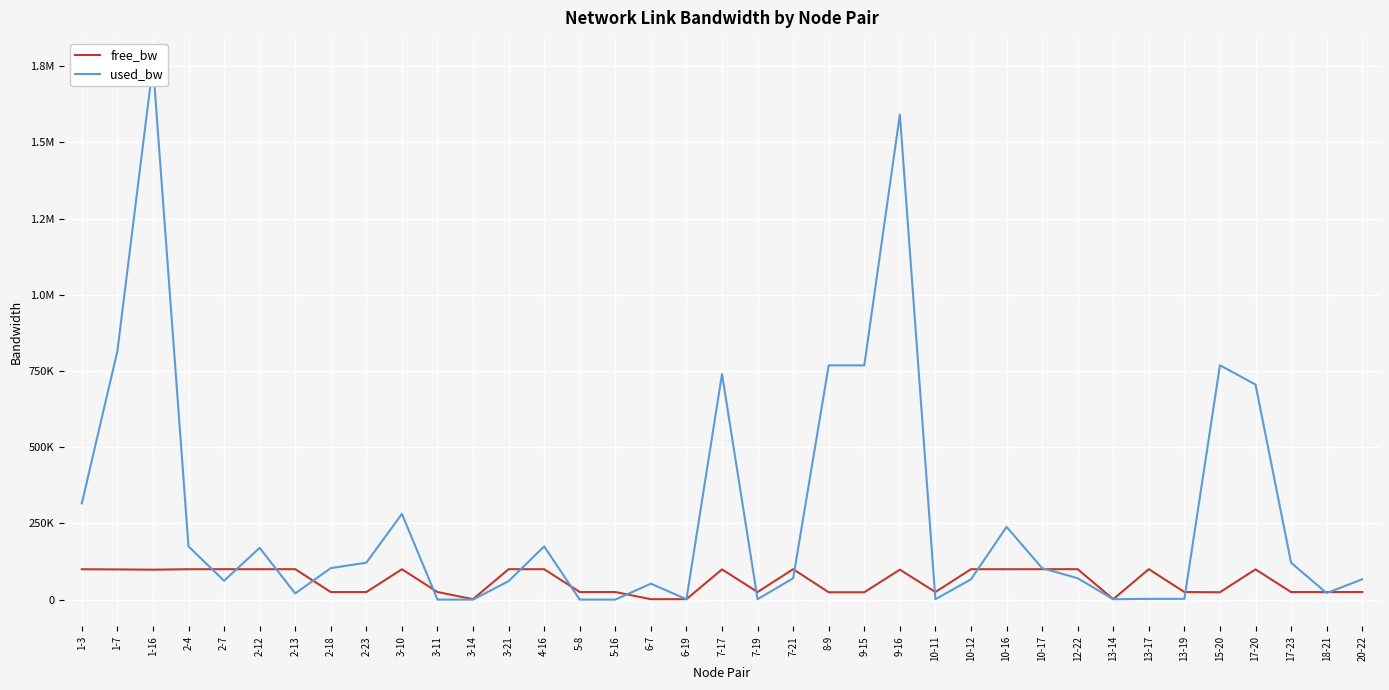

List the labels in order of free_bw value, smallest first.

6-7, 13-14, 6-19, 3-14, 8-9, 9-15, 15-20, 17-23, 2-23, 2-18, 20-22, 18-21, 13-19, 10-11, 7-19, 3-11, 5-8, 5-16, 1-16, 9-16, 1-7, 7-17, 17-20, 1-3, 3-10, 10-16, 4-16, 2-4, 2-12, 10-17, 12-22, 7-21, 10-12, 2-7, 3-21, 2-13, 13-17